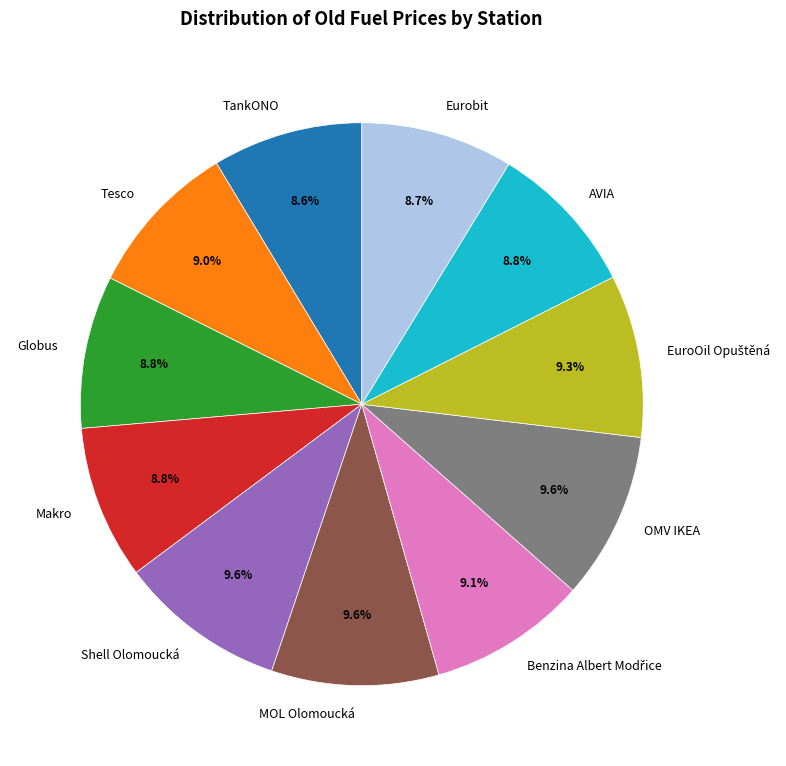

What percentage is the AVIA slice, to the nearest percent?

9%